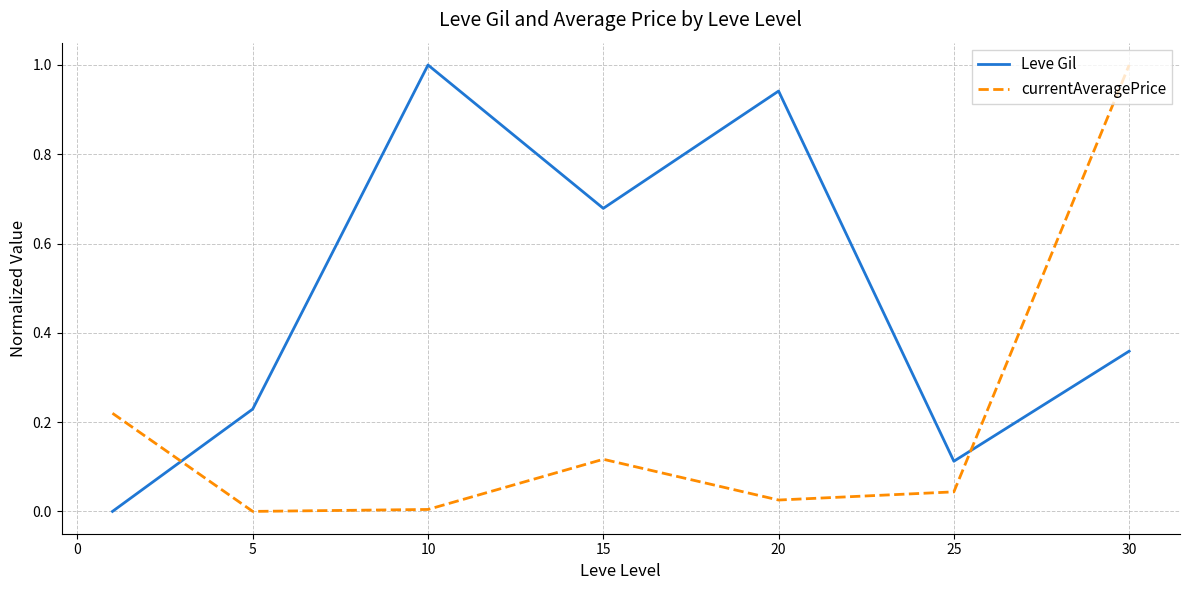

What is the difference between the maximum and second lowest values in the currentAveragePrice series?

1.0